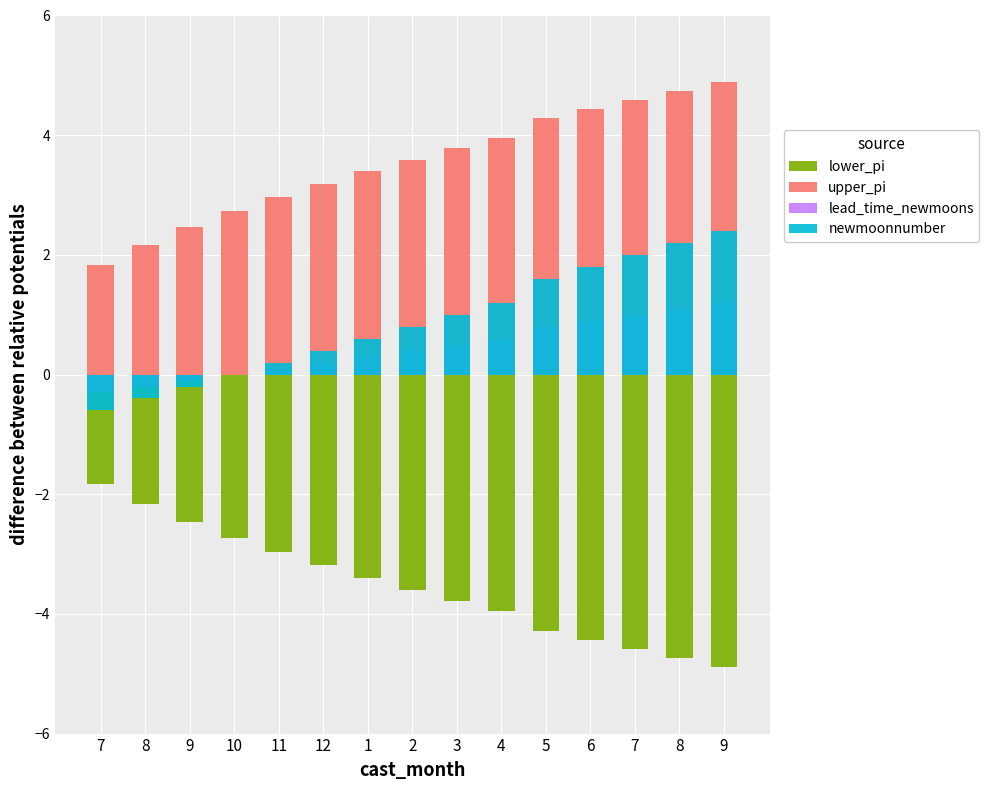

What is the difference between the maximum and minimum values in the lower_pi series?

3.1